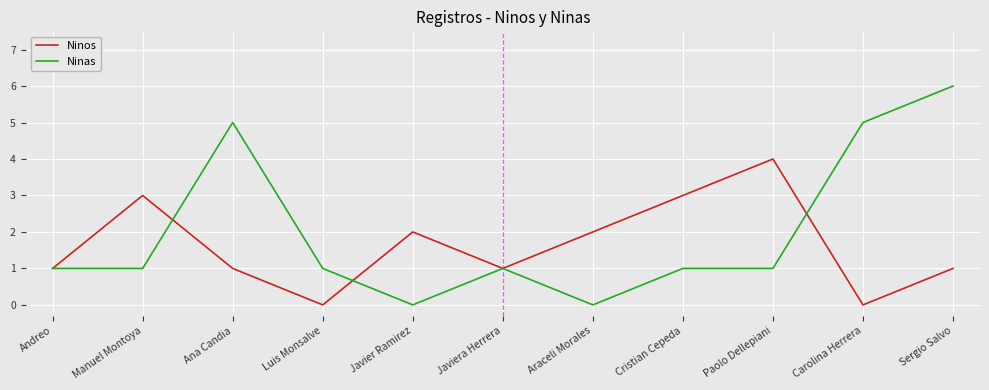

What position from the right is Andreo?

11